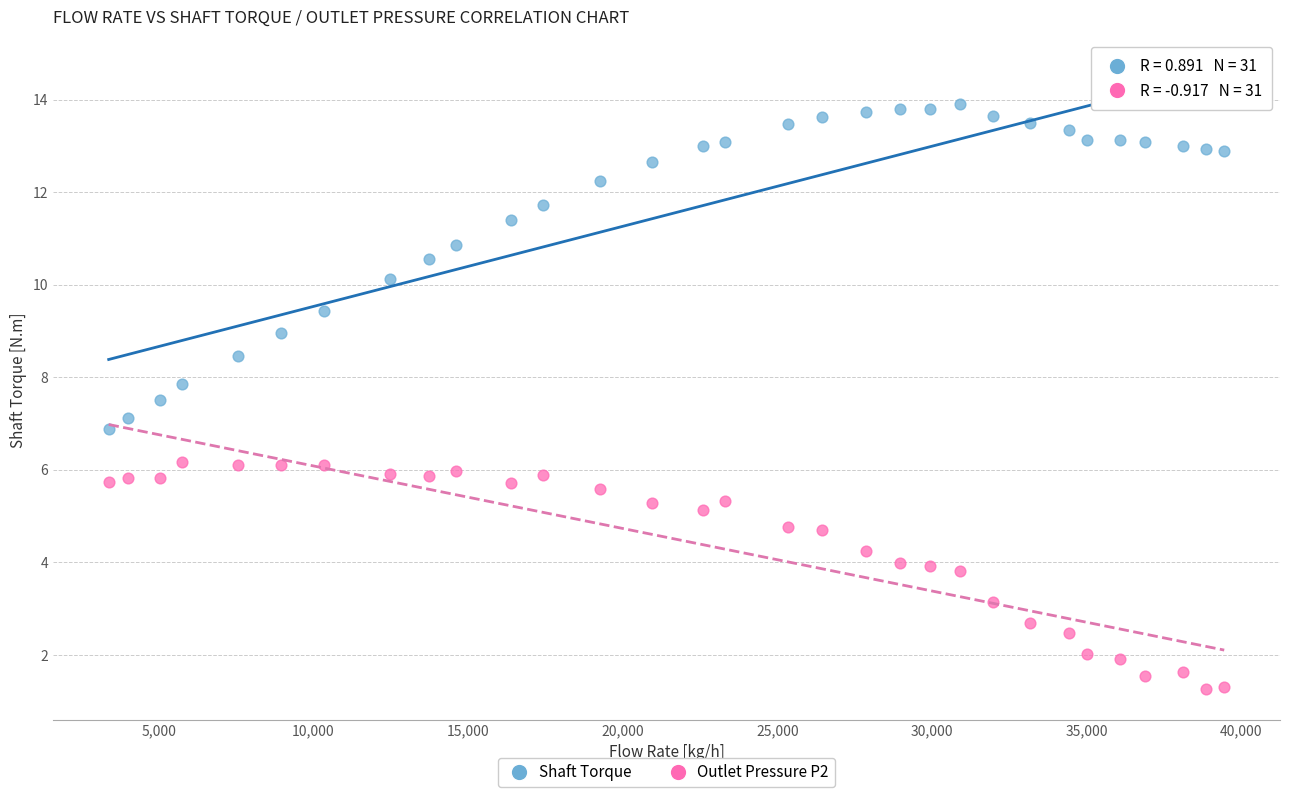

What are all the series names shown in the legend?

Shaft Torque, Outlet Pressure P2